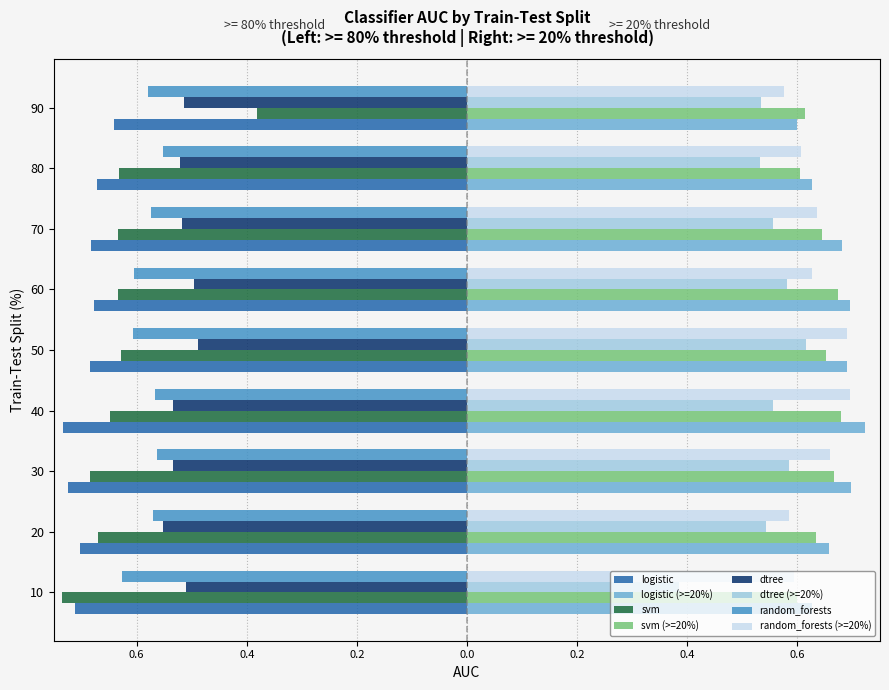

Which series changed the most between 70 and 80?

random_forests